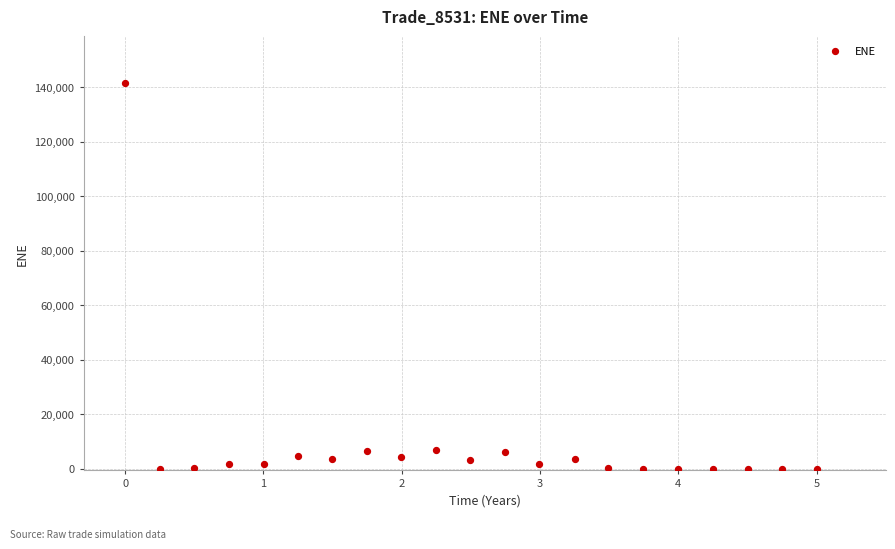

What is the range of X values (max minus min)?

5.0